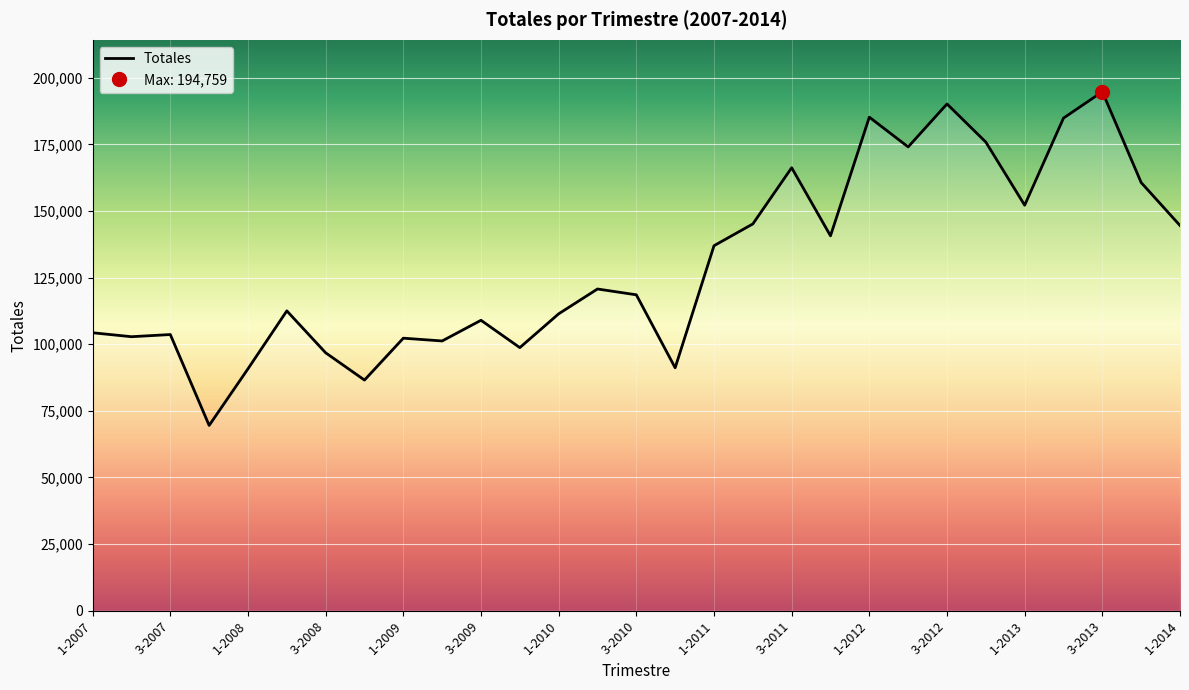

Reading left to right, extract all data points from this chart.

104303	102822	103636	69527	90779	112516	96782	86551	102267	101226	108987	98730	111407	120728	118548	91158	136968	145141	166229	140683	185221	174046	190174	175857	152172	184869	194759	160672	144559